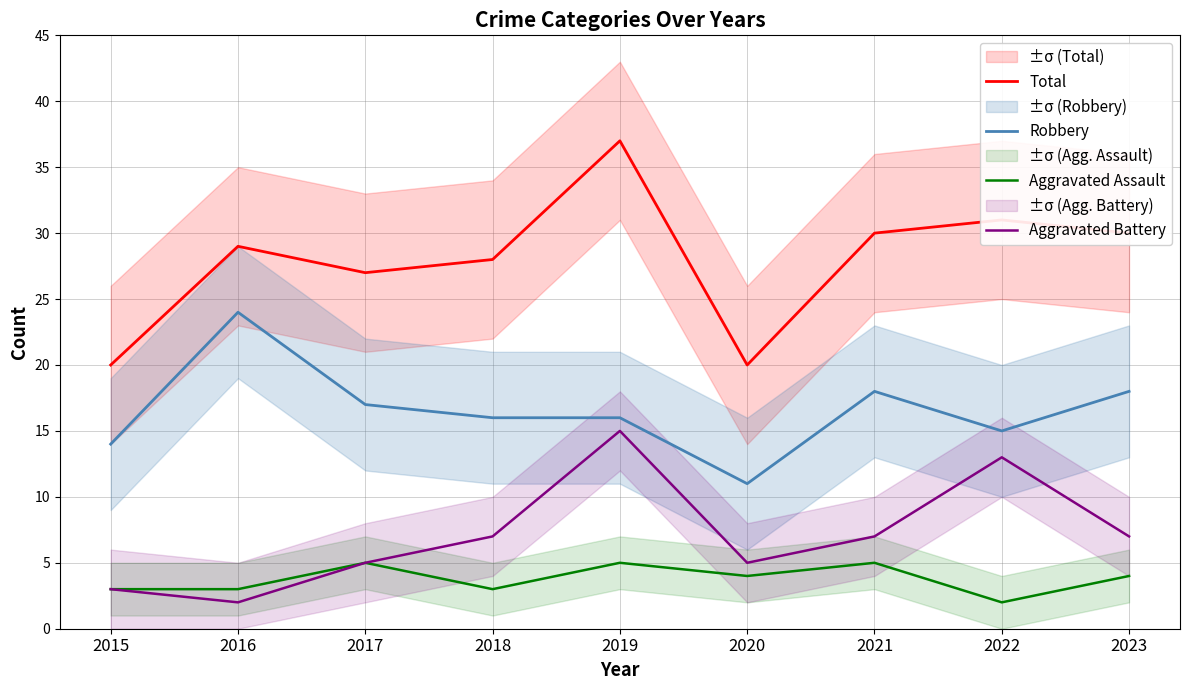

True or false: Aggravated Battery has more than 0 interior local peaks.

True